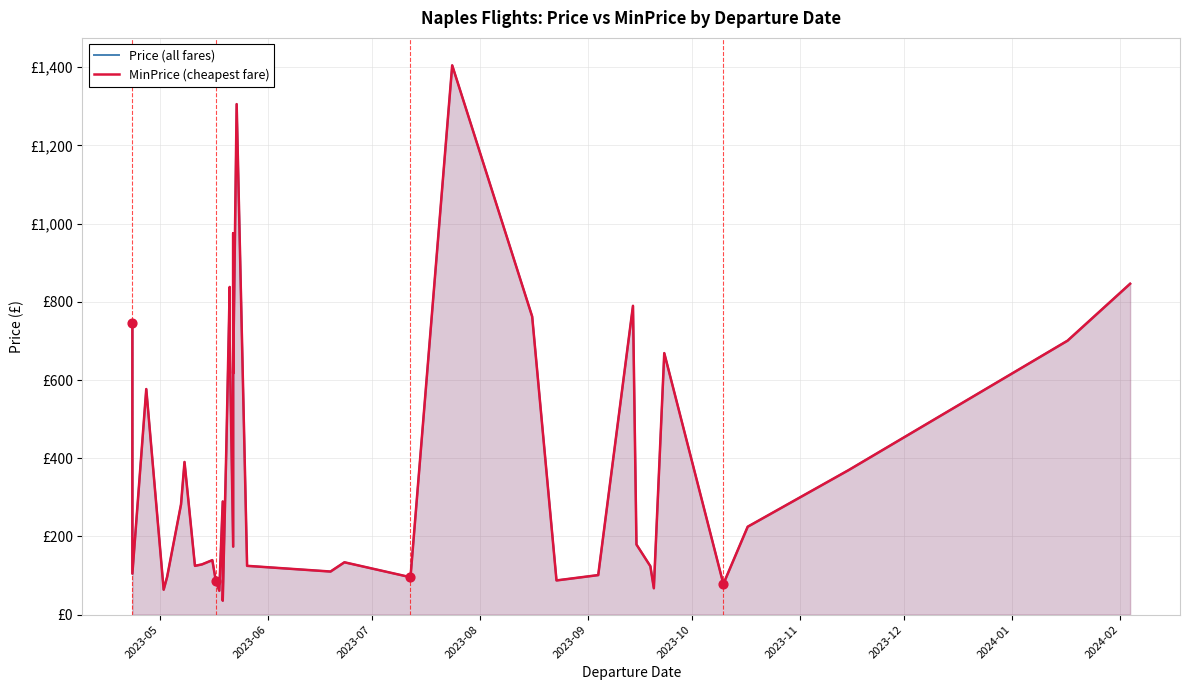

At how many categories does at least one series exceed 187?

20